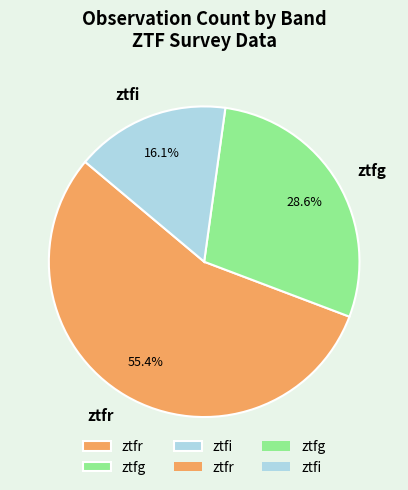

True or false: ztfi accounts for 16% of the total.

True